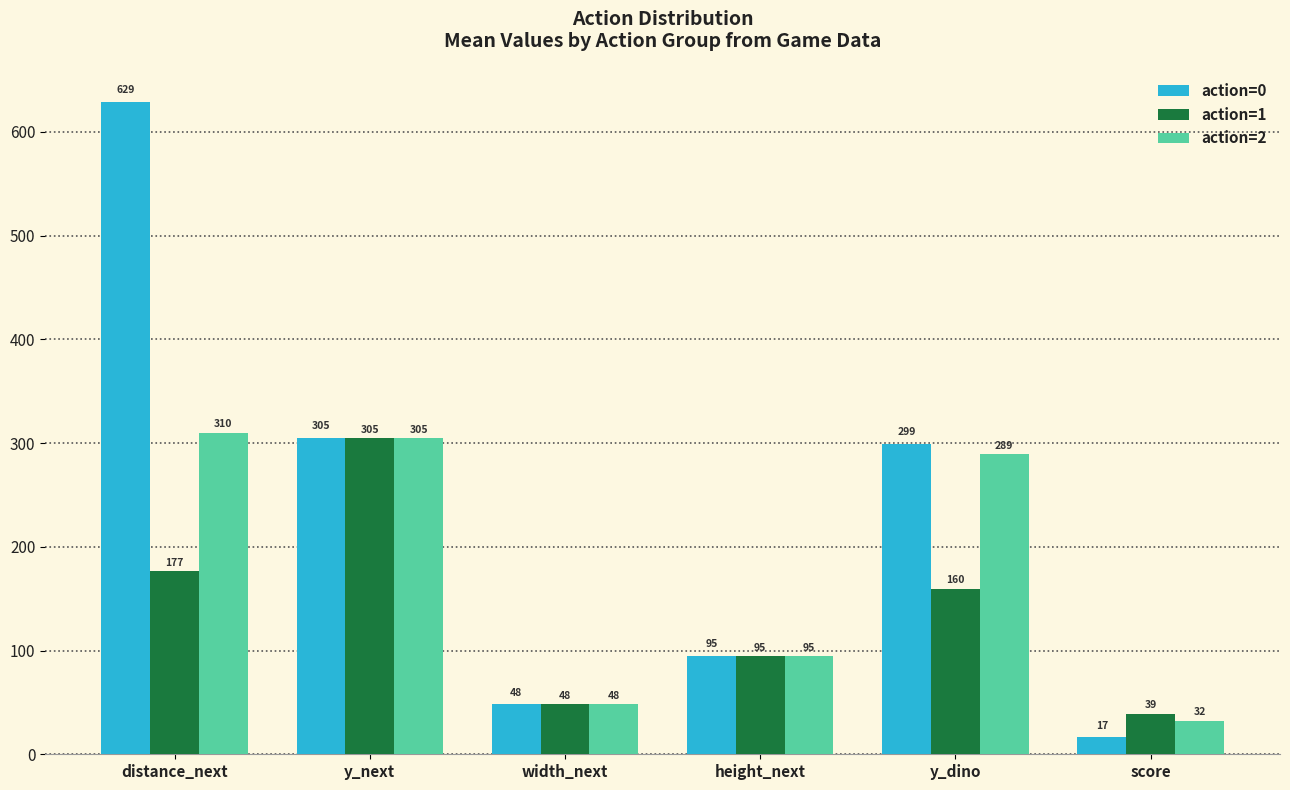

At which category does the chart reach its minimum across all series?

score